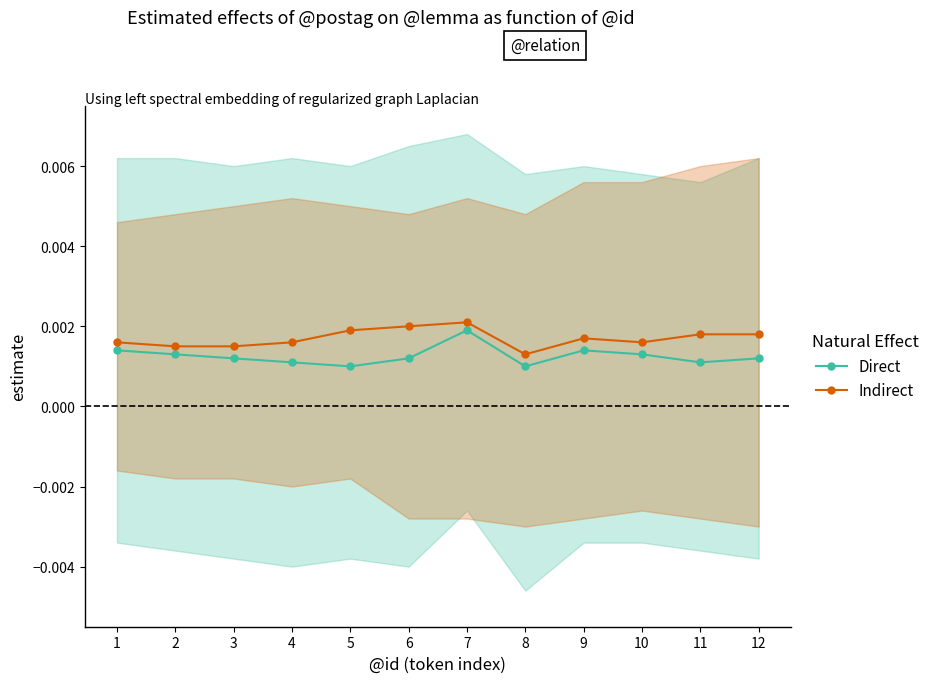

Rank the series at 11 from highest to lowest value.

Indirect, Direct